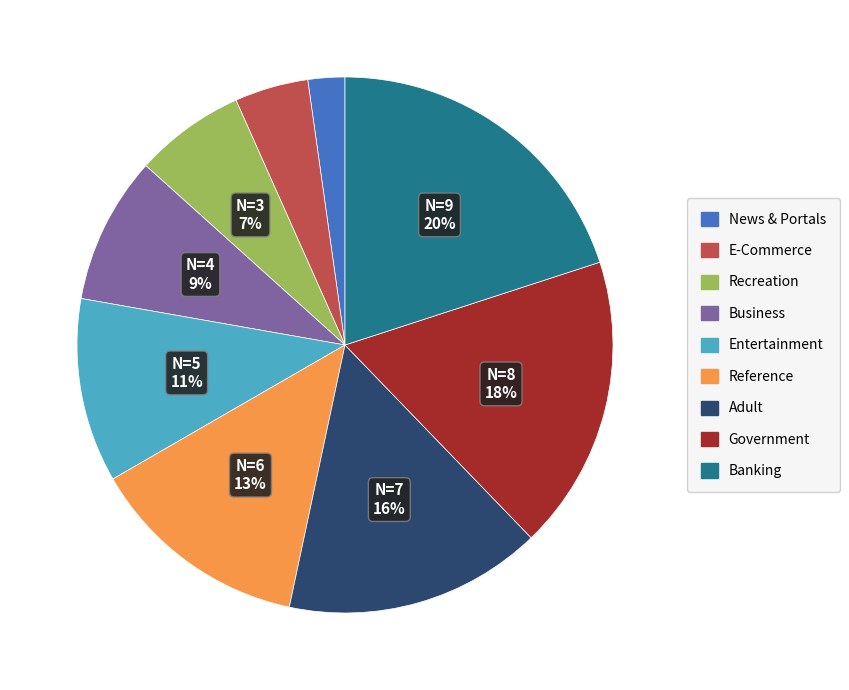

Is the sum of E-Commerce and Recreation greater than half?

No